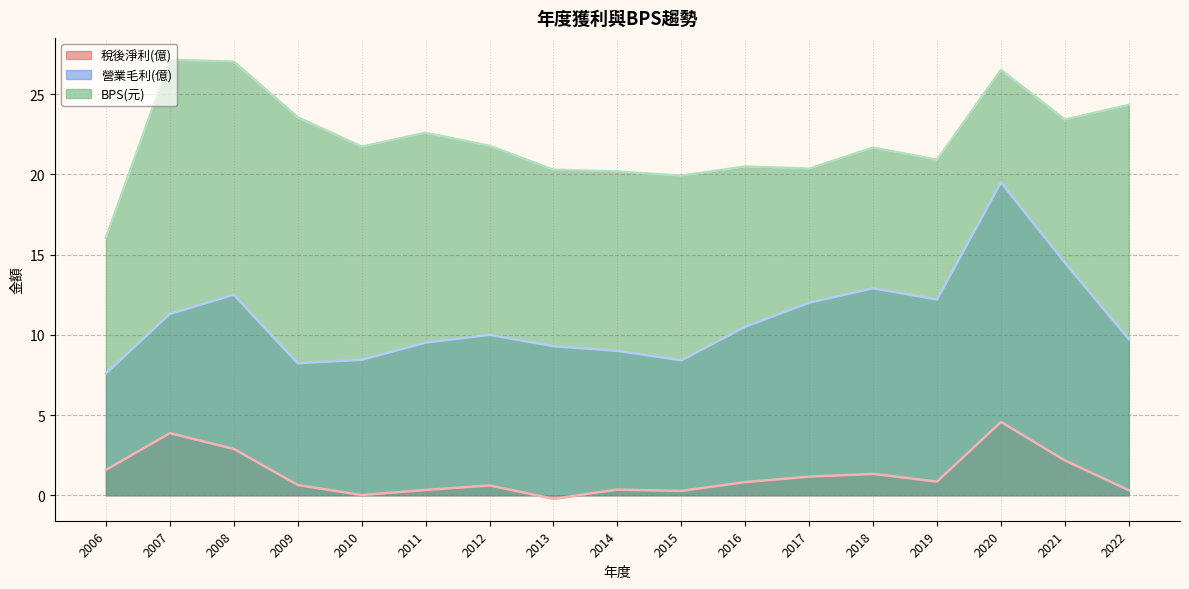

Rank the series by their average value, from lowest to highest.

稅後淨利(億), 營業毛利(億), BPS(元)